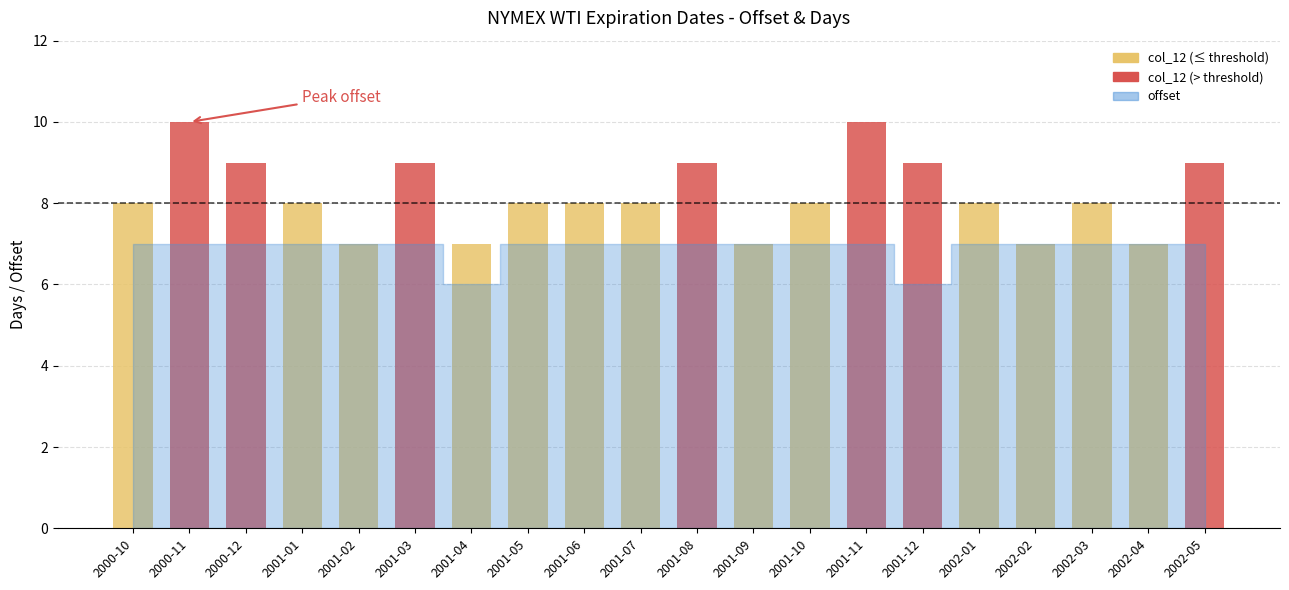

The value of offset at 2002-05 is 7. True or false?

True